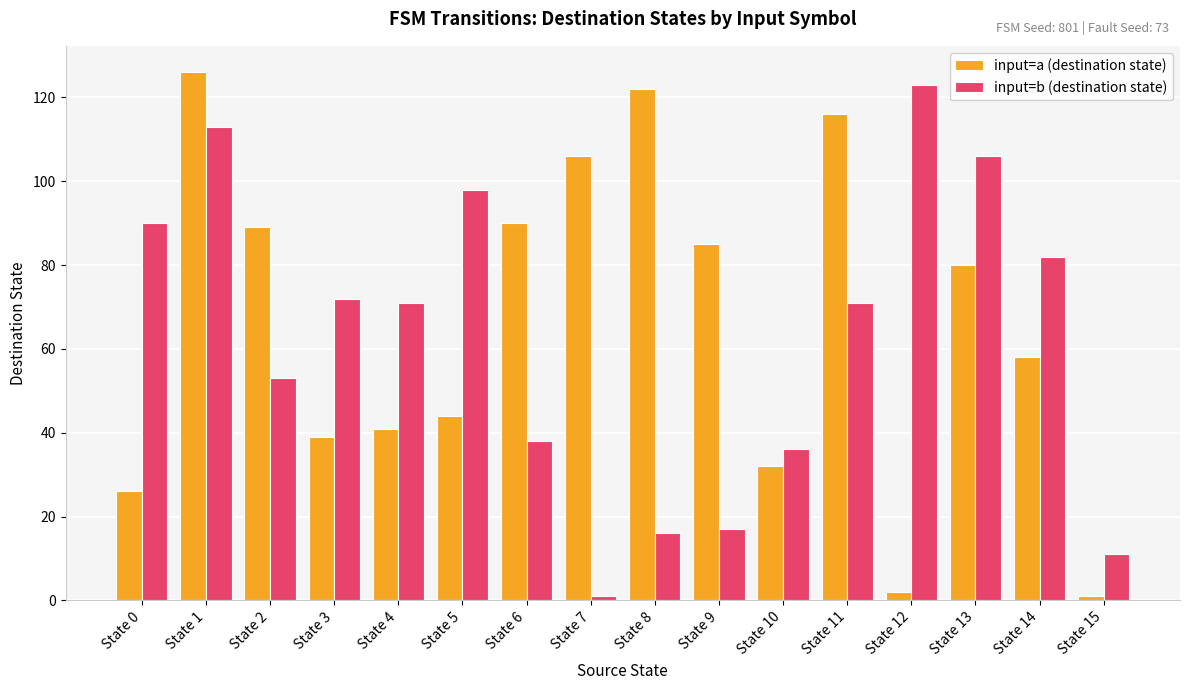

What is the greatest value displayed?

126